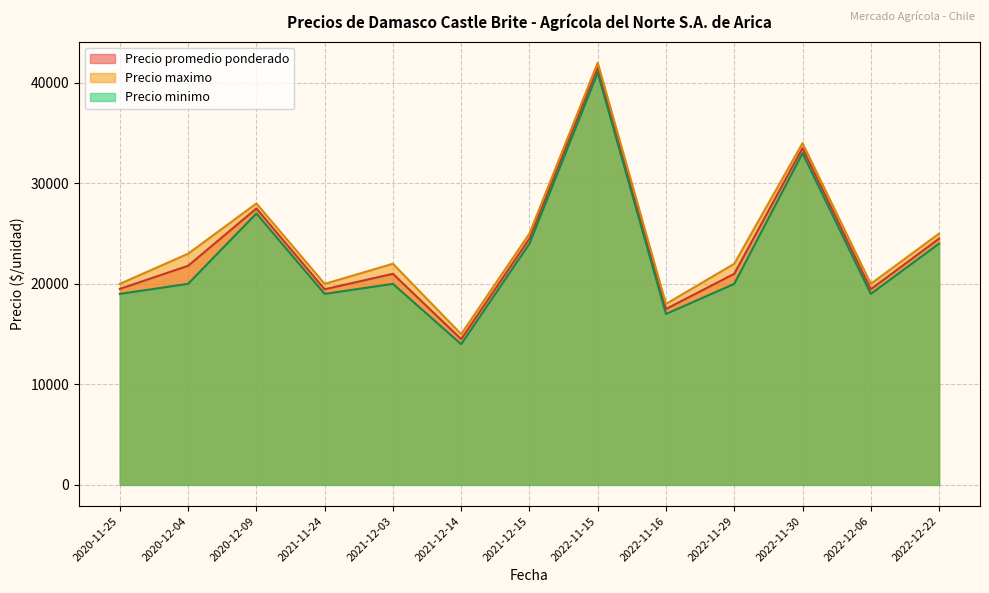

In Precio promedio ponderado, how many points are higher than both neighbors (excluding endpoints)?

4